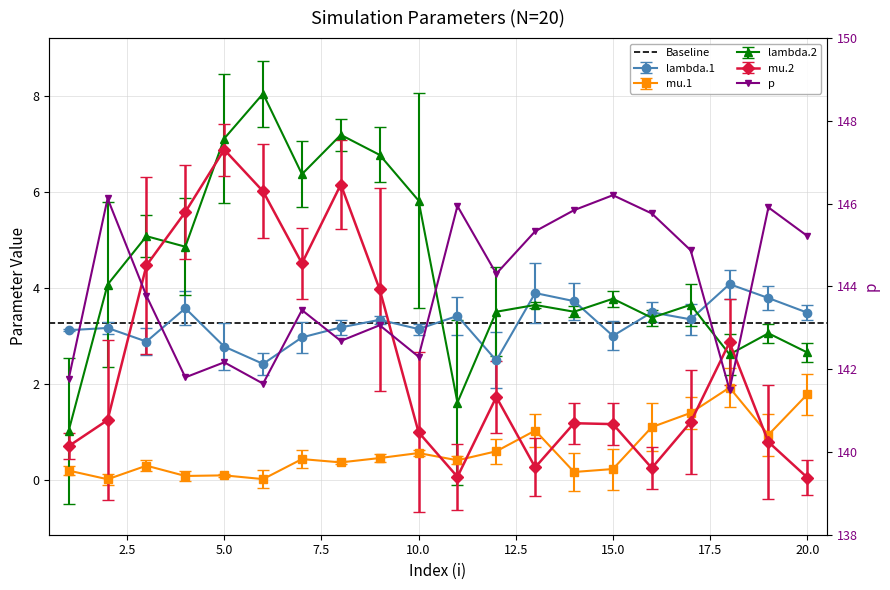

At which category is the sum across all series the highest?

8